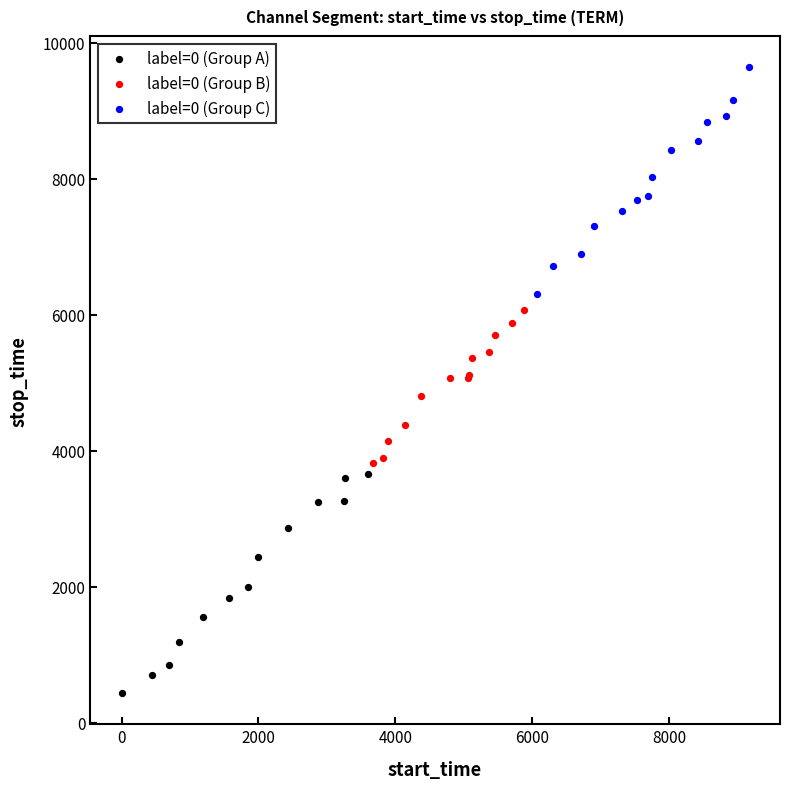

What are all the series names shown in the legend?

label=0 (Group A), label=0 (Group B), label=0 (Group C)